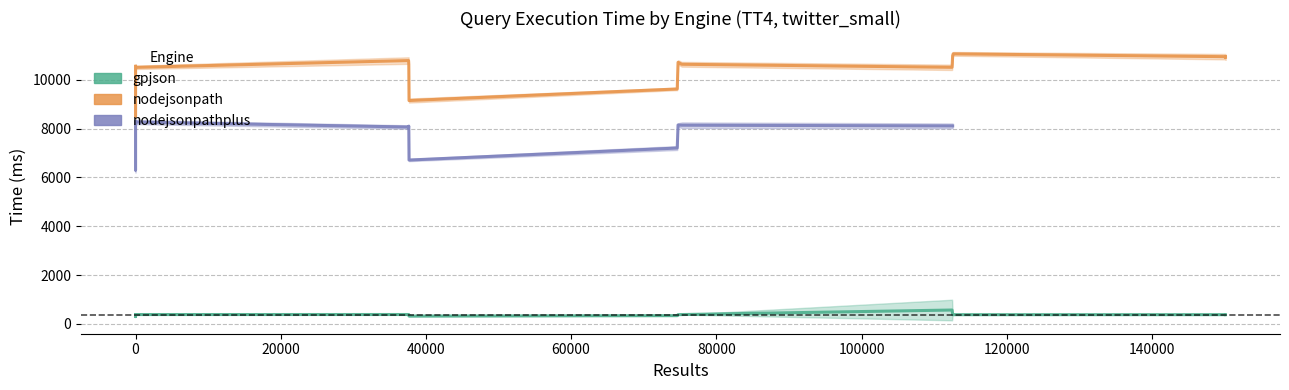

Which series has the largest total across all categories?

nodejsonpath